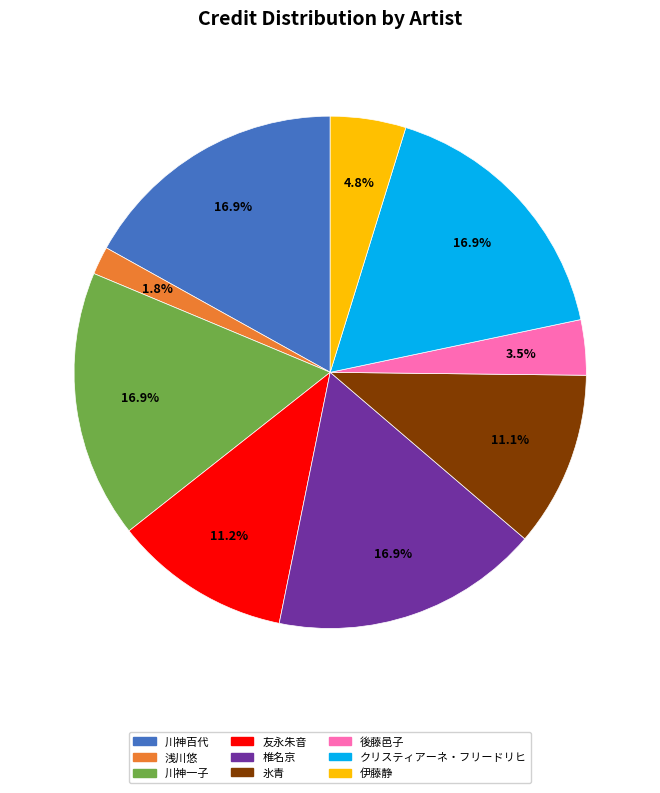

What is the smallest slice in the pie chart?

浅川悠